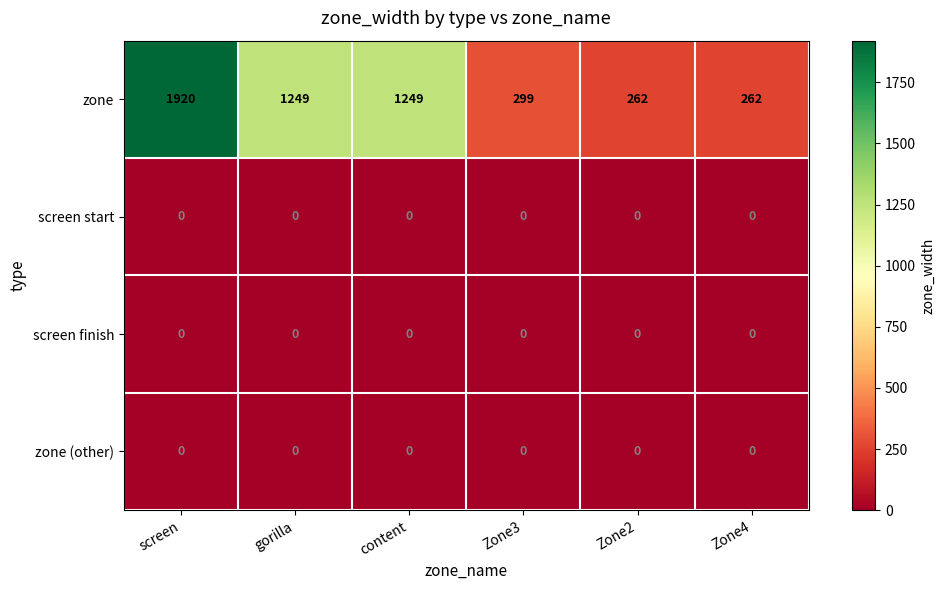

What is the difference between the highest and lowest values at Zone2?

262